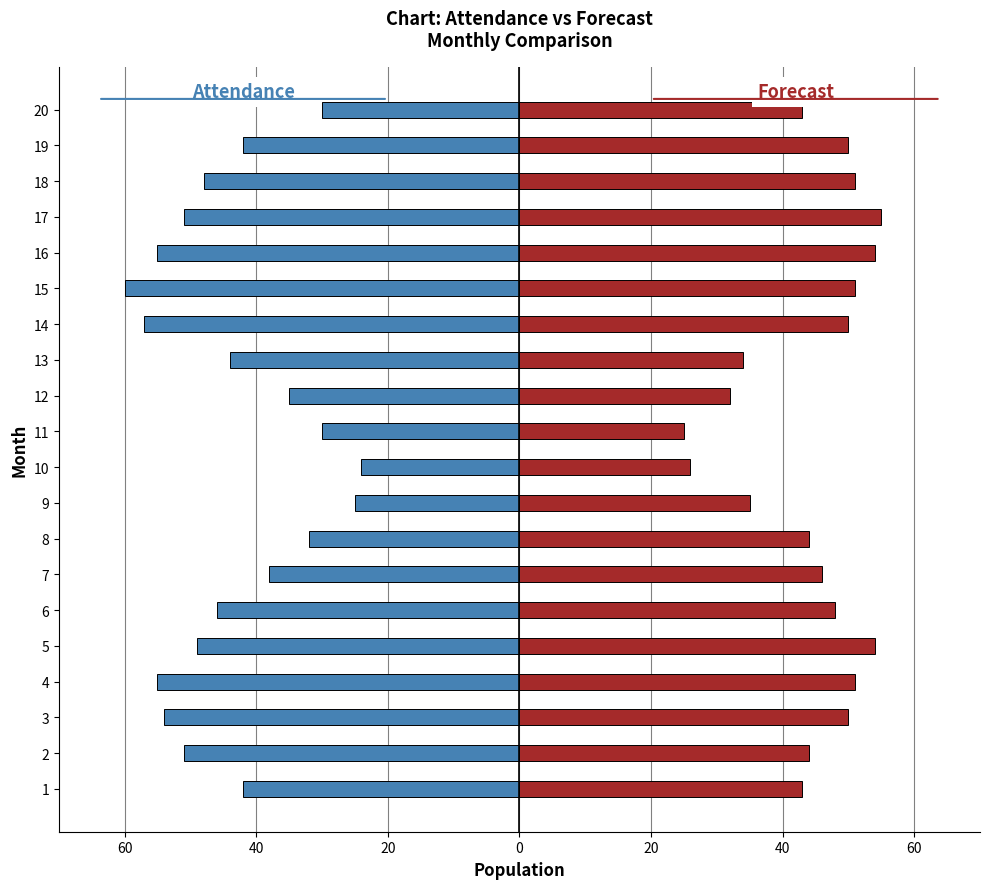

What is the minimum value shown in the chart?

-60